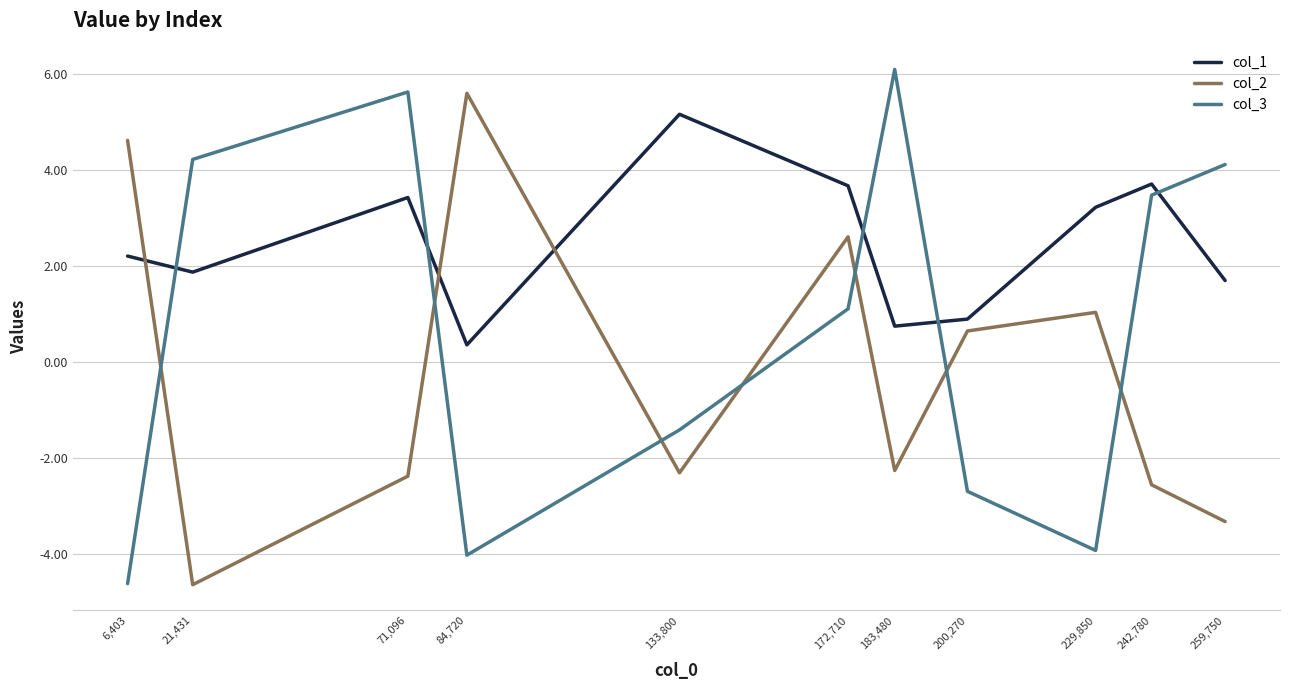

Does the chart have visible grid lines?

Yes